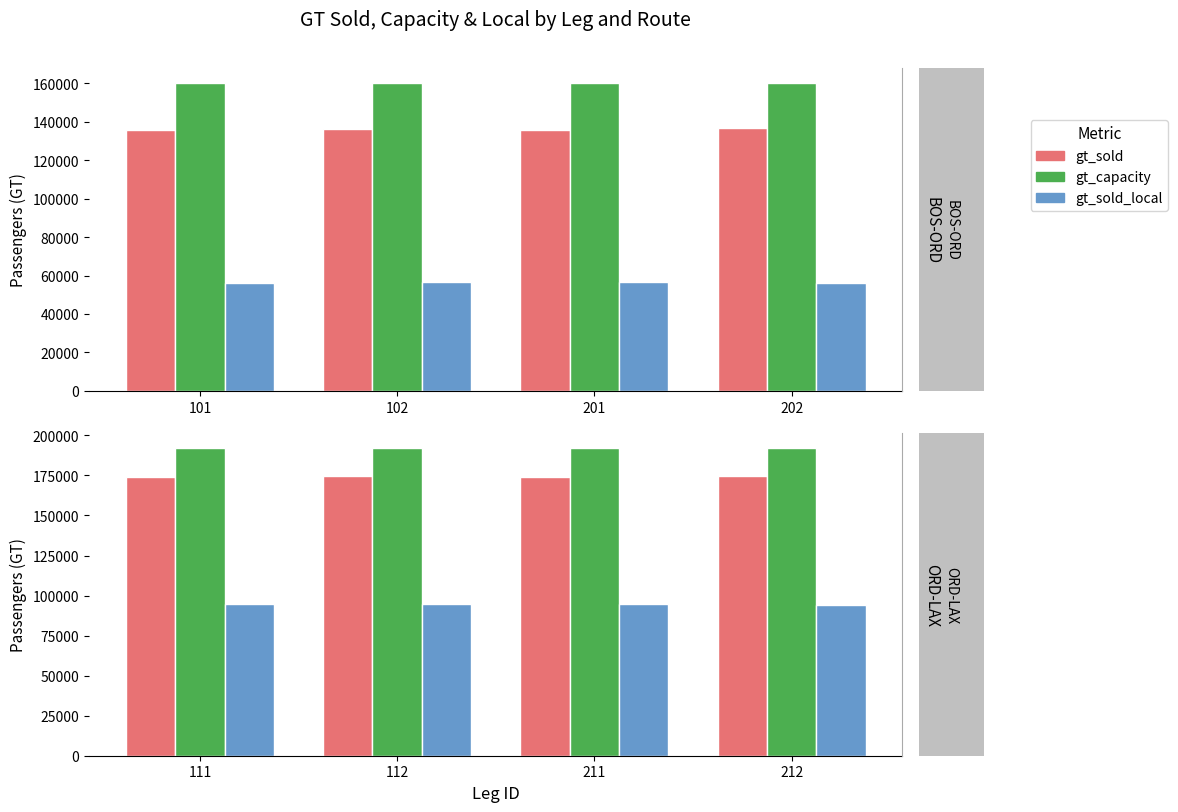

How many bars are there in each group?

3